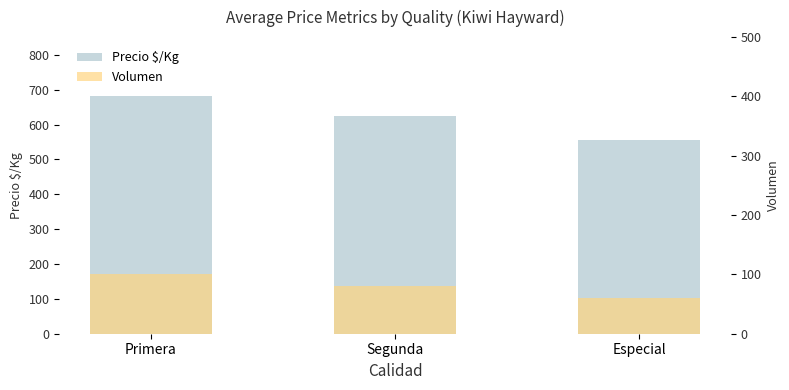

What is the maximum value shown in the chart?

681